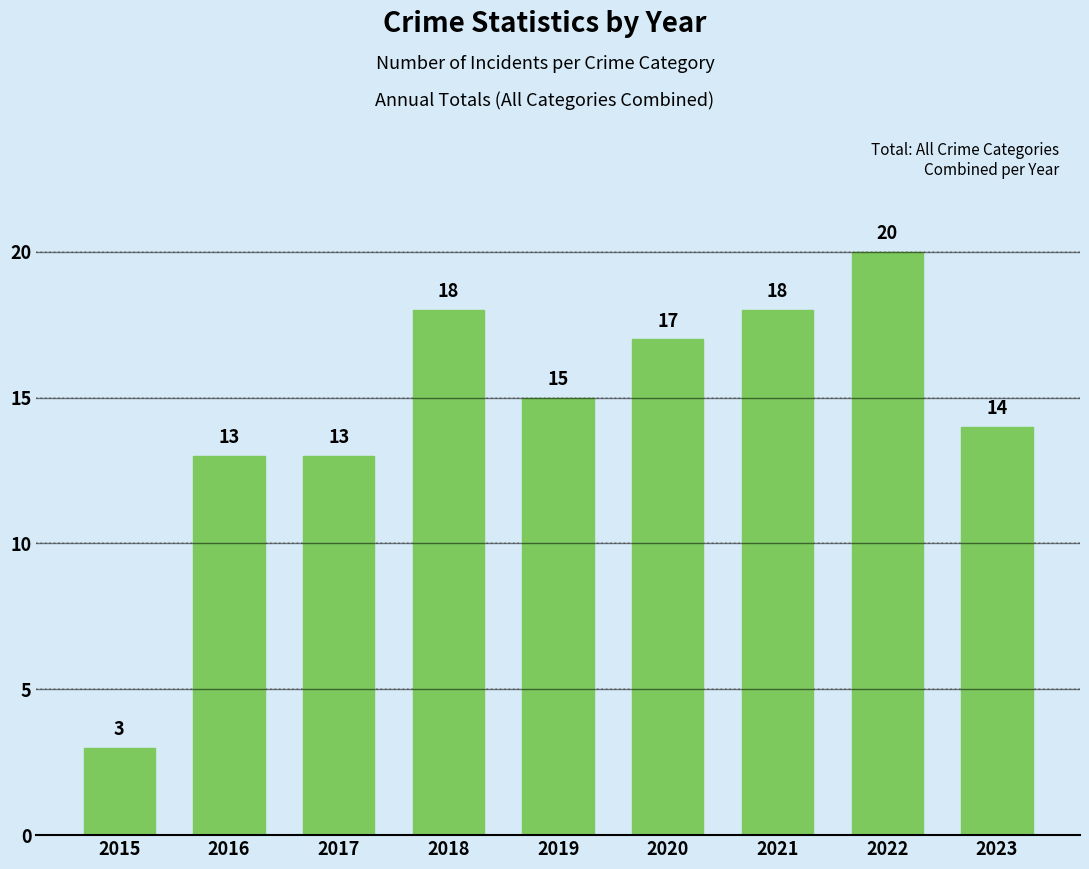

Reading right to left, transcribe all the data shown in this chart.

2023=14	2022=20	2021=18	2020=17	2019=15	2018=18	2017=13	2016=13	2015=3